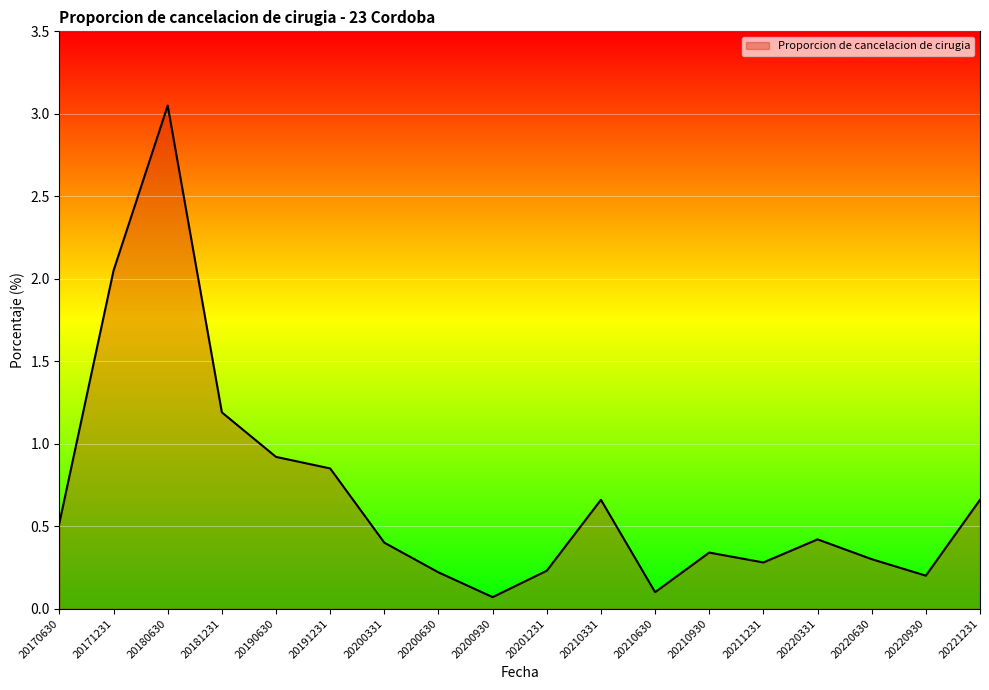

At which label is the value closest to 1?

20190630